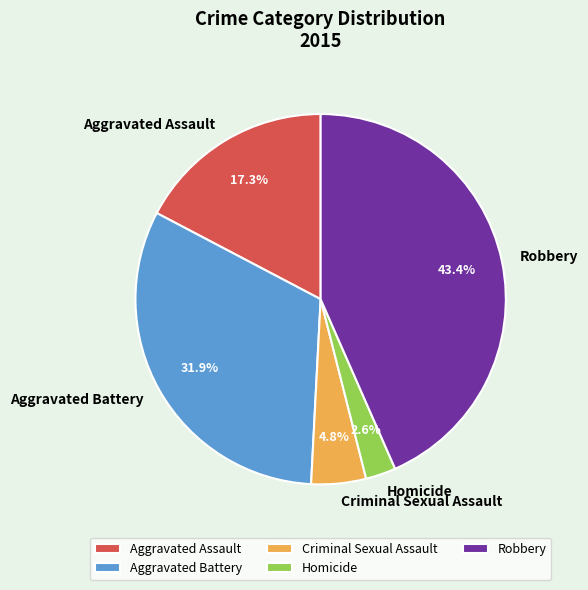

What percentage is the Aggravated Battery slice, to the nearest percent?

32%